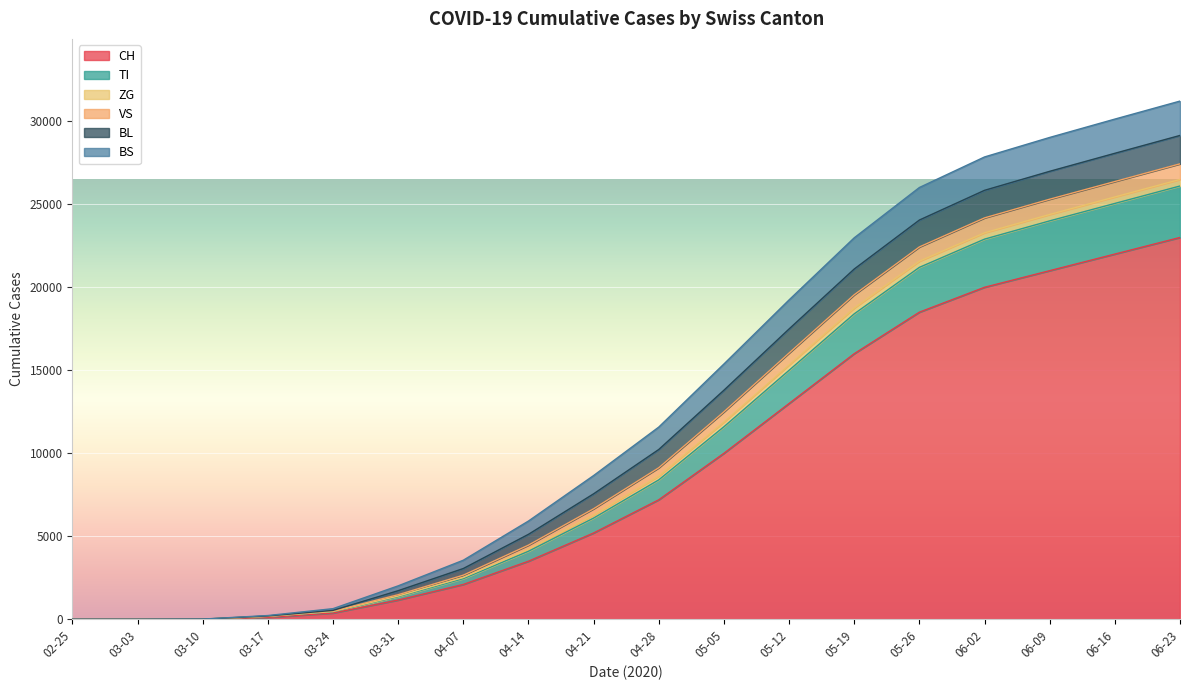

Which category has the highest value in the CH series?

06-23